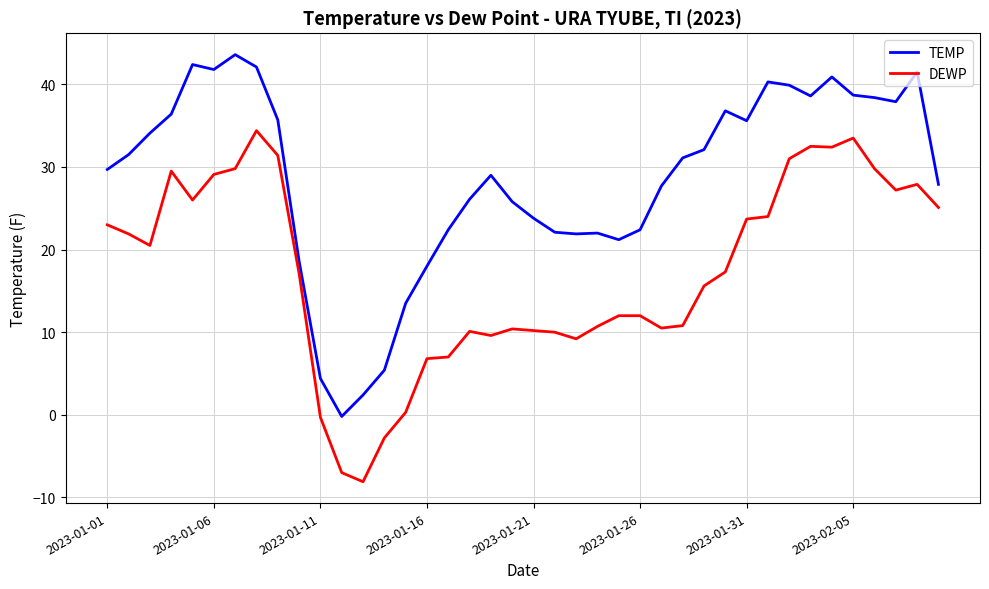

What is the minimum value shown in the chart?

-8.1